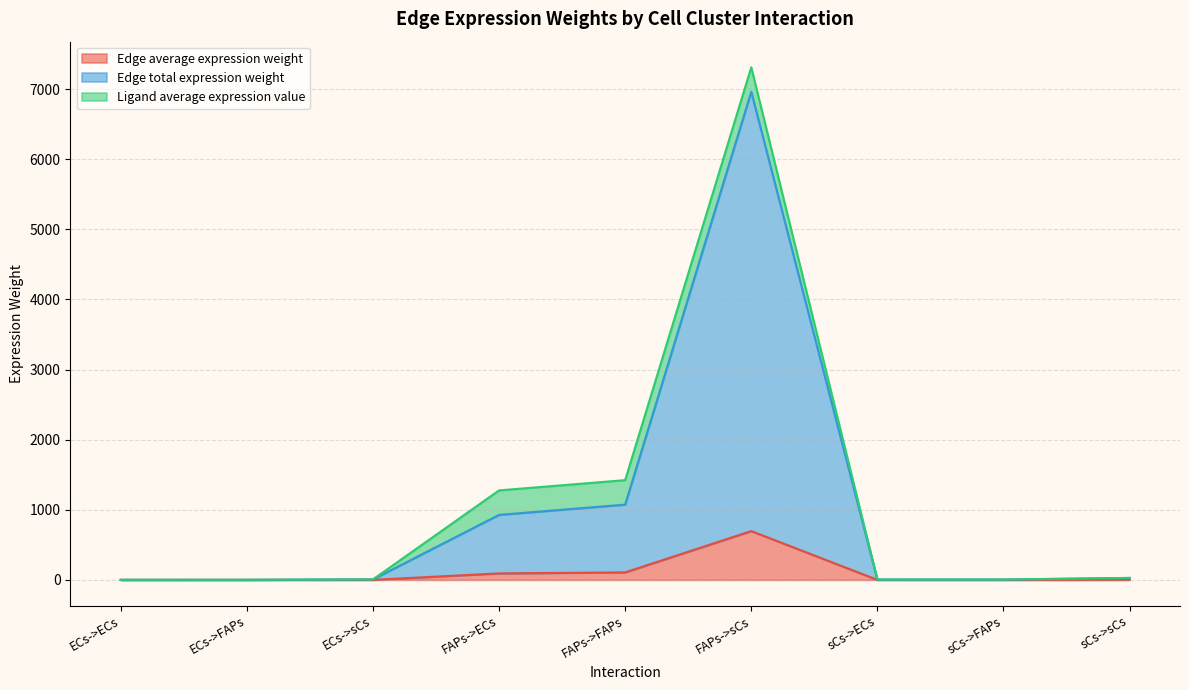

Does the chart display data point markers on the line(s)?

No